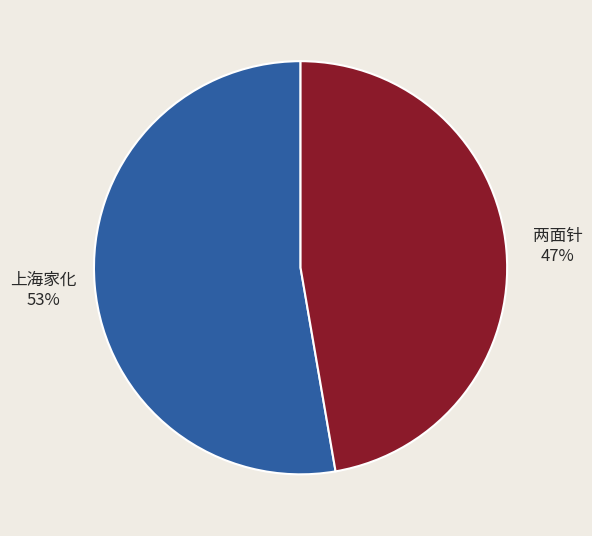

To the nearest percent, what is the combined percentage of 两面针 and 上海家化?

100%